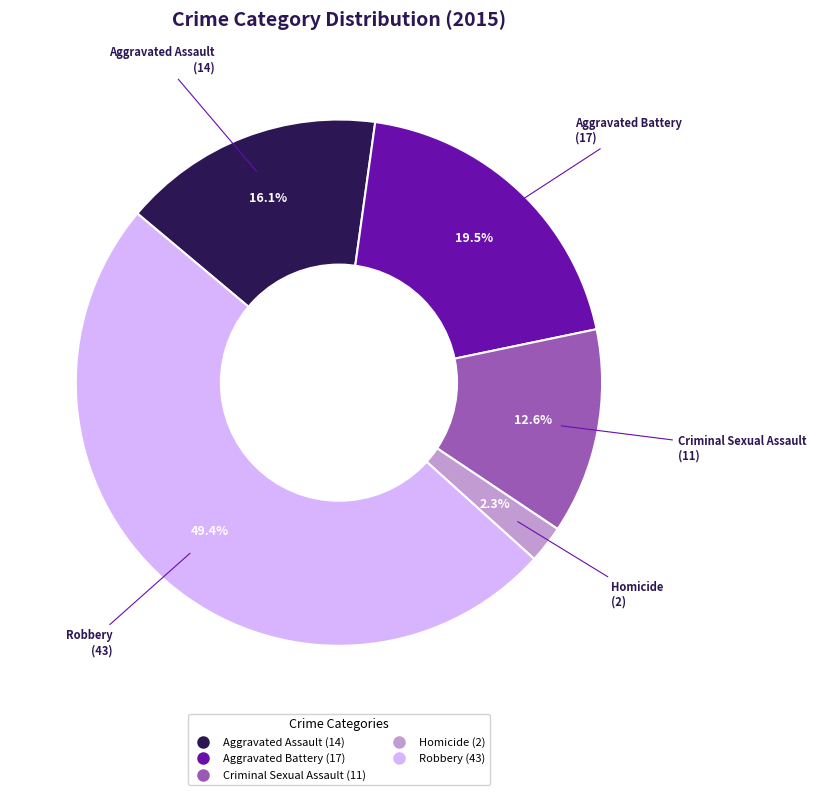

Is the sum of Aggravated Battery and Criminal Sexual Assault greater than half?

No